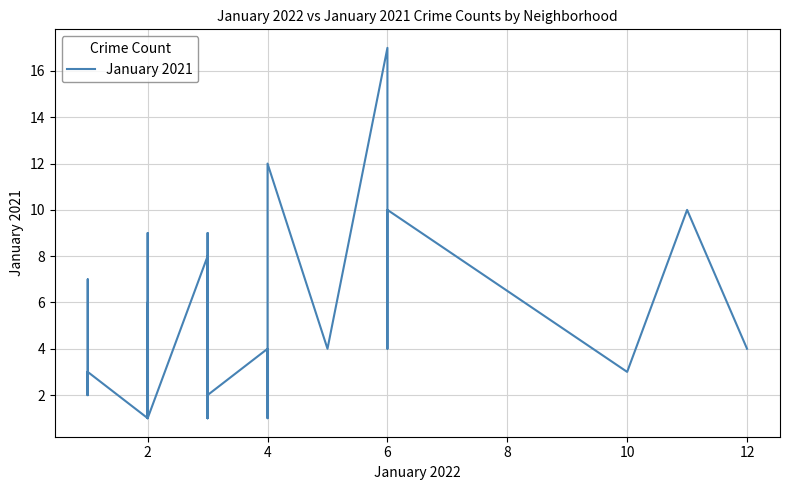

Is it true that the value at 22 is 4?

False